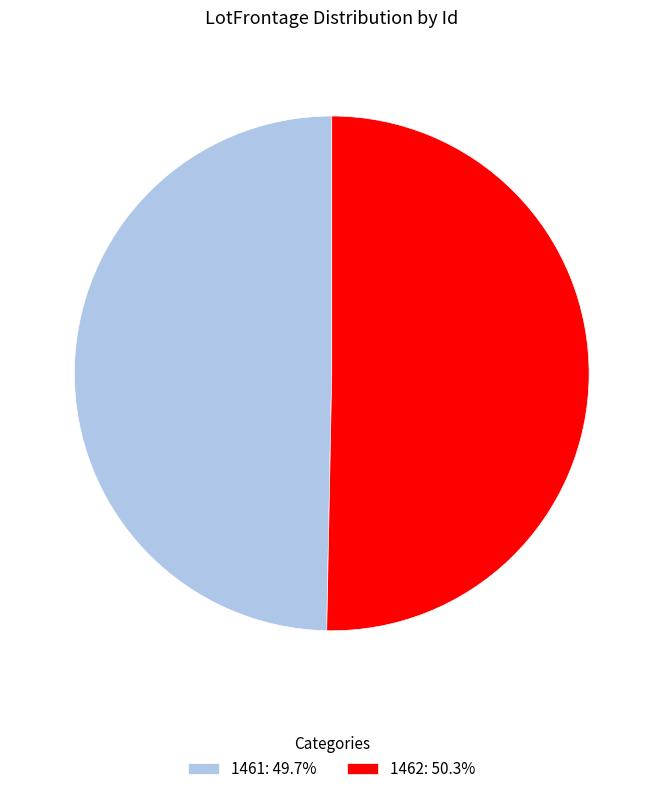

Combined, do 1462: 50.3% and 1461: 49.7% account for over 50%?

Yes